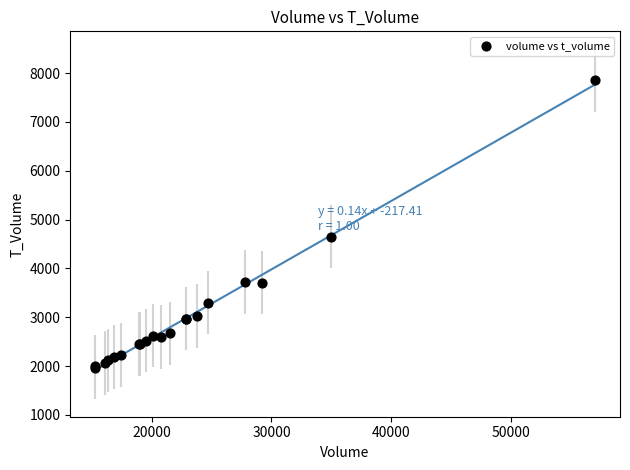

What Y value in the scatter plot is closest to 4908?

4648